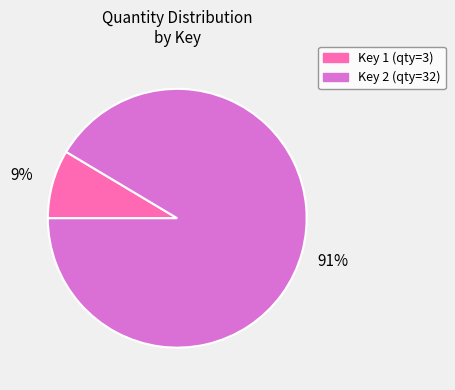

Rank the categories by value from lowest to highest.

Key 1 (qty=3), Key 2 (qty=32)